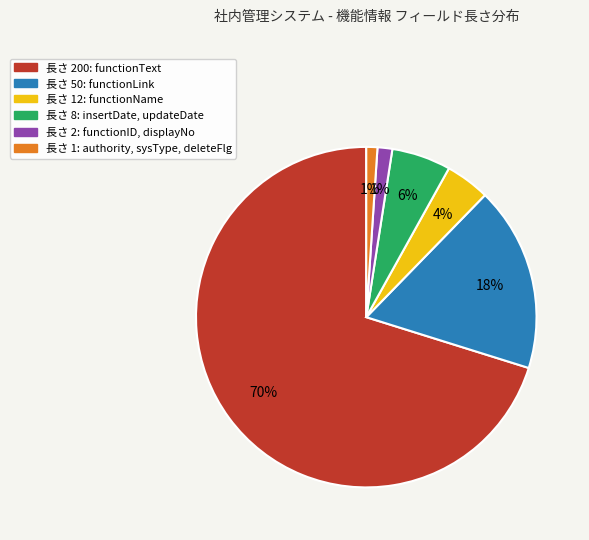

Between 長さ 8: insertDate, updateDate and 長さ 1: authority, sysType, deleteFlg, which is larger?

長さ 8: insertDate, updateDate